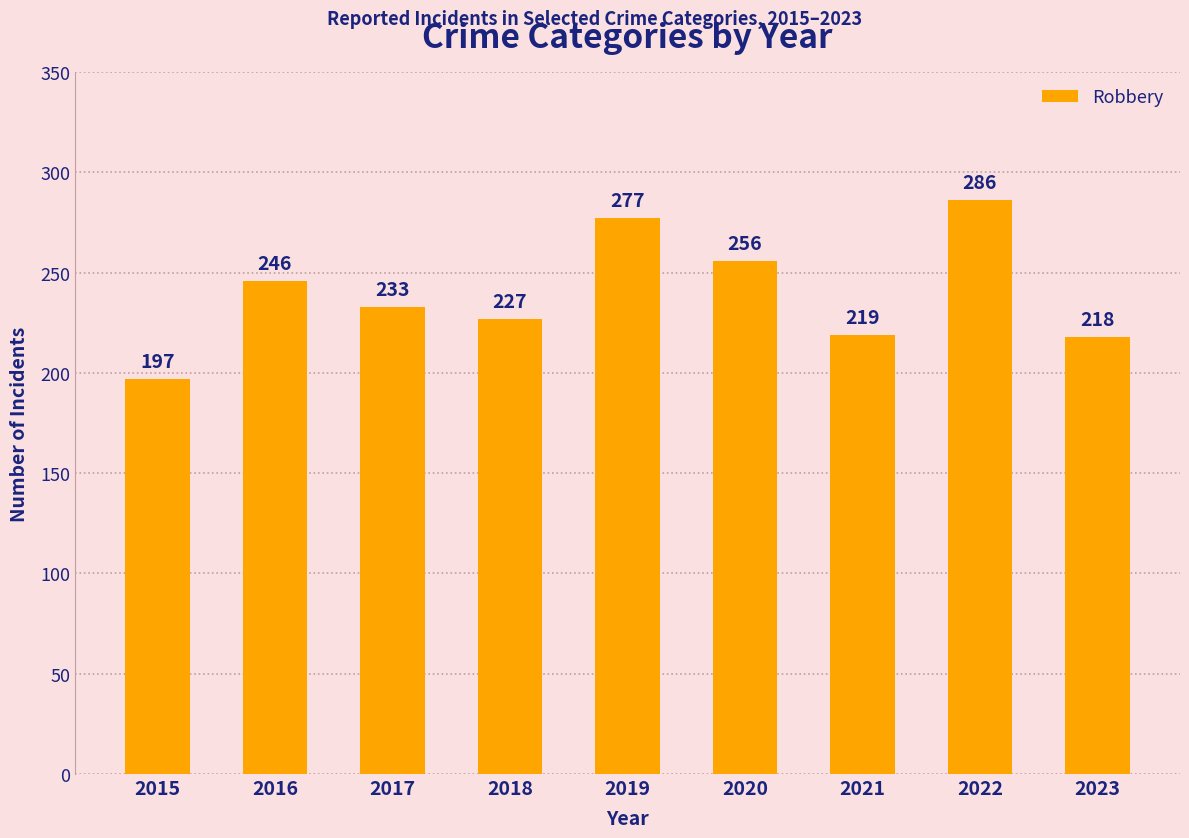

How many series are shown in this chart?

1